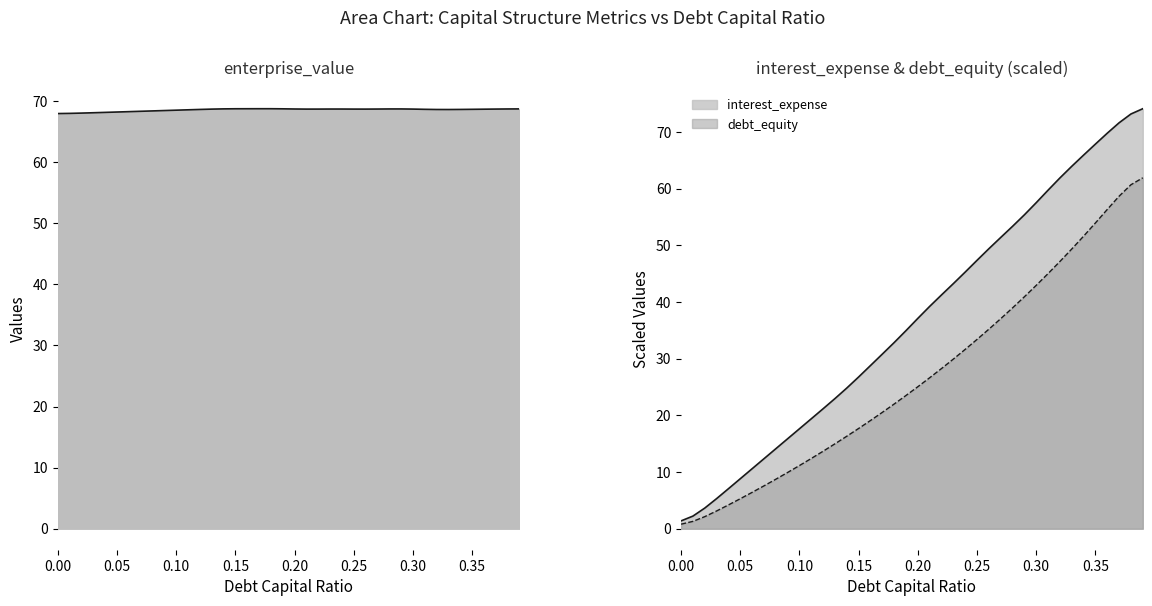

How many values in the debt_capital series exceed 37?

20